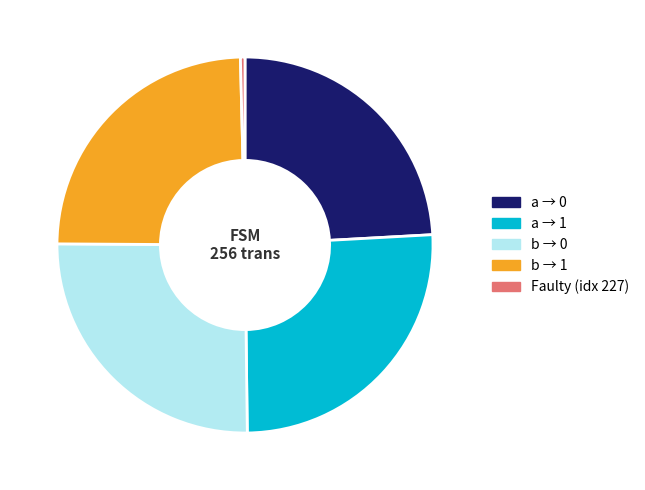

Does a → 0 represent more than half of the total?

No